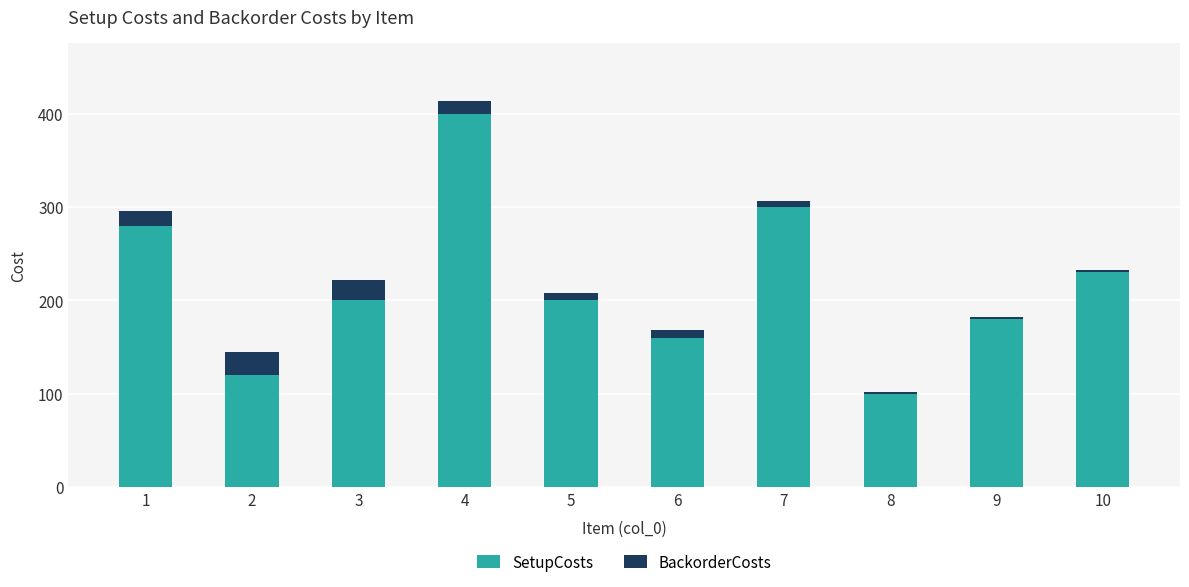

What is the value of the SetupCosts bar at the 3rd from the left?

200